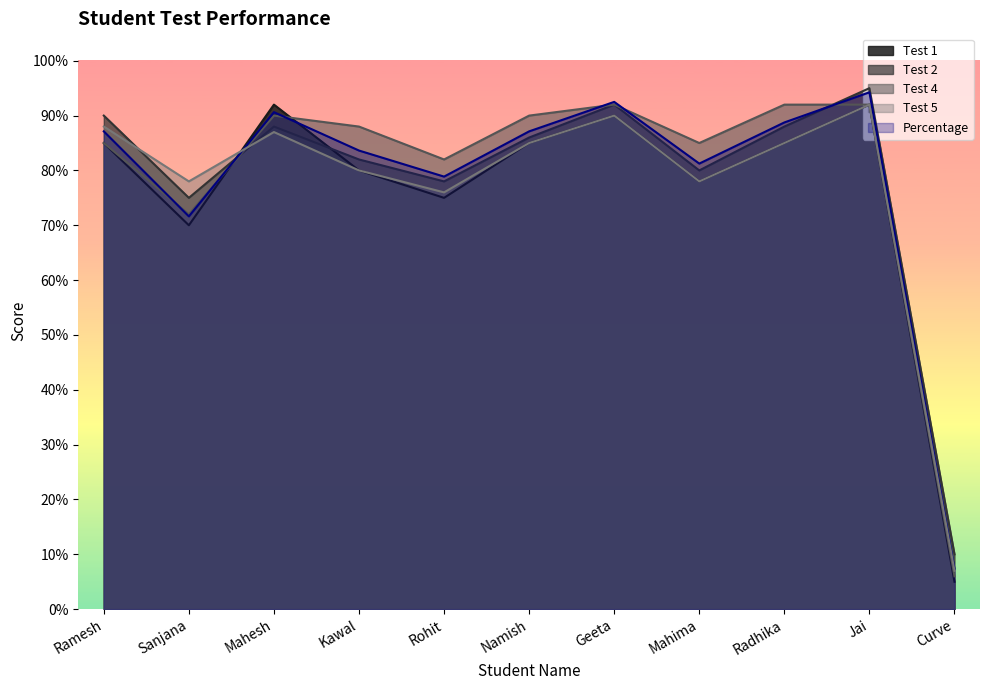

At which label does Test 4 first exceed 88?

Mahesh